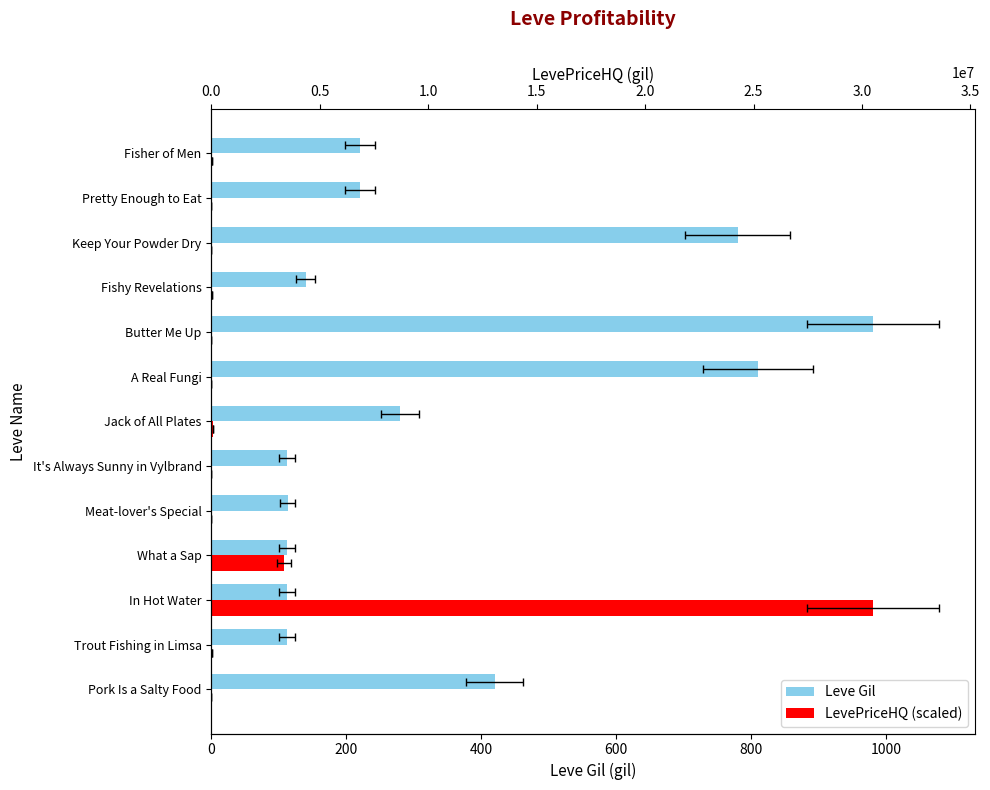

Rank the series by their average value, from highest to lowest.

Leve Gil, LevePriceHQ (scaled)